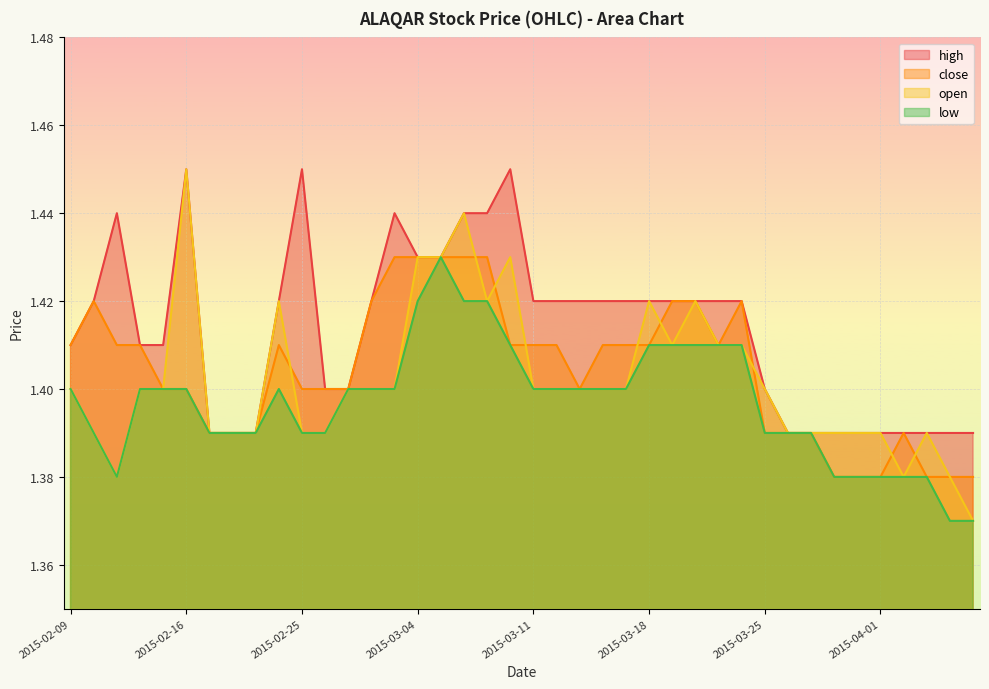

Where is the first local maximum for high?

2015-02-11